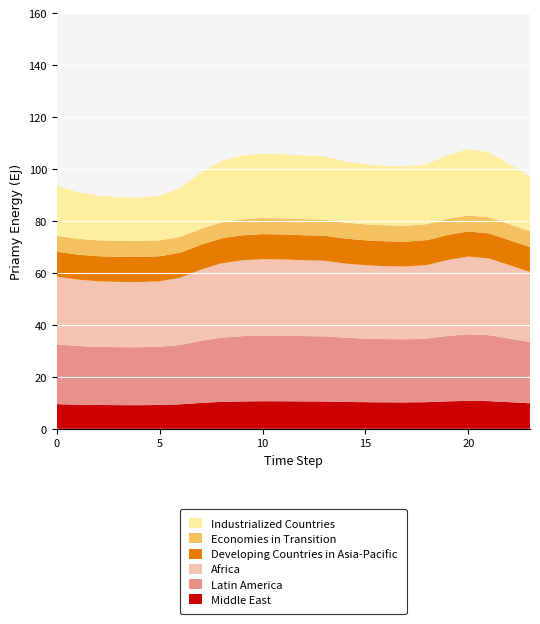

Reading right to left, what are all the values shown in this chart?

Middle East: 9.8	10.3	10.7	10.8	10.6	10.3	10.2	10.2	10.3	10.4	10.5	10.6	10.6	10.6	10.6	10.4	10.0	9.4	9.2	9.1	9.1	9.2	9.3	9.5
Latin America: 23.6	24.5	25.4	25.6	25.2	24.5	24.3	24.4	24.5	24.7	25.1	25.1	25.3	25.3	25.1	24.7	23.9	22.9	22.4	22.3	22.3	22.4	22.6	23.0
Africa: 27.0	28.3	29.5	29.9	29.2	28.3	28.0	28.1	28.2	28.6	29.1	29.2	29.4	29.4	29.2	28.6	27.4	25.9	25.2	25.1	25.1	25.2	25.5	26.1
Developing Countries in Asia-Pacific: 9.6	9.6	9.7	9.7	9.6	9.6	9.6	9.6	9.6	9.6	9.6	9.6	9.6	9.6	9.6	9.6	9.6	9.6	9.7	9.7	9.7	9.7	9.6	9.6
Economies in Transition: 6.1	6.1	6.2	6.2	6.2	6.1	6.1	6.1	6.1	6.2	6.2	6.2	6.2	6.2	6.2	6.2	6.1	6.1	6.1	6.1	6.1	6.1	6.1	6.1
Industrialized Countries: 21.0	23.1	25.0	25.4	24.6	23.2	22.7	22.8	23.1	23.6	24.4	24.5	24.7	24.8	24.5	23.7	21.7	18.8	17.2	16.8	16.8	17.2	18.0	19.3